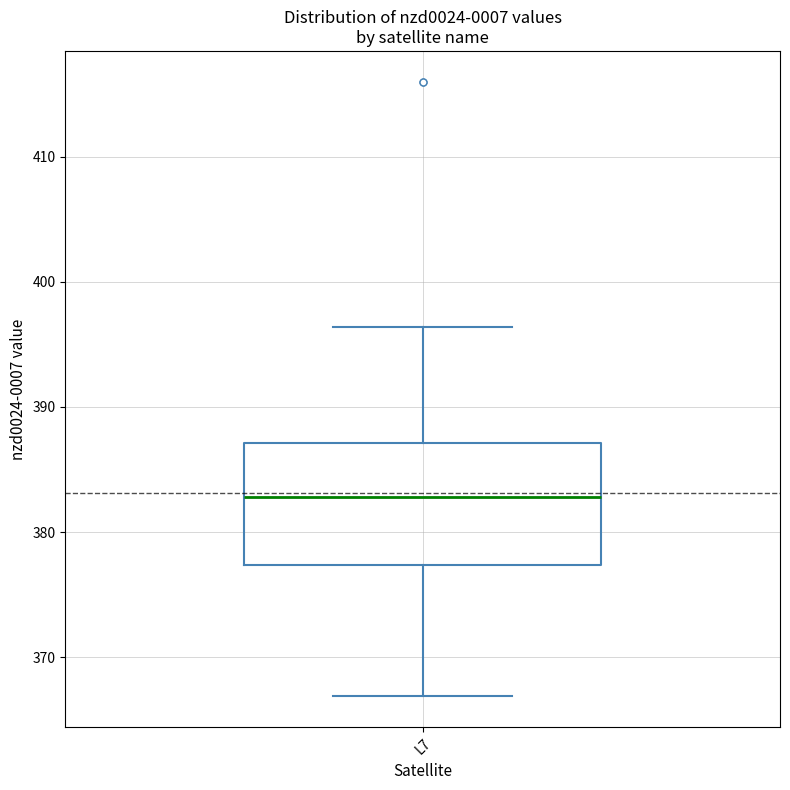

Transcribe this box plot: give where the median line is, the range the box spans, and where the two whiskers end, as read against the y-axis. The values are not printed on the chart, so give them approximately, as read against the axis.

median 383, box 377 to 387, whiskers 367 to 396